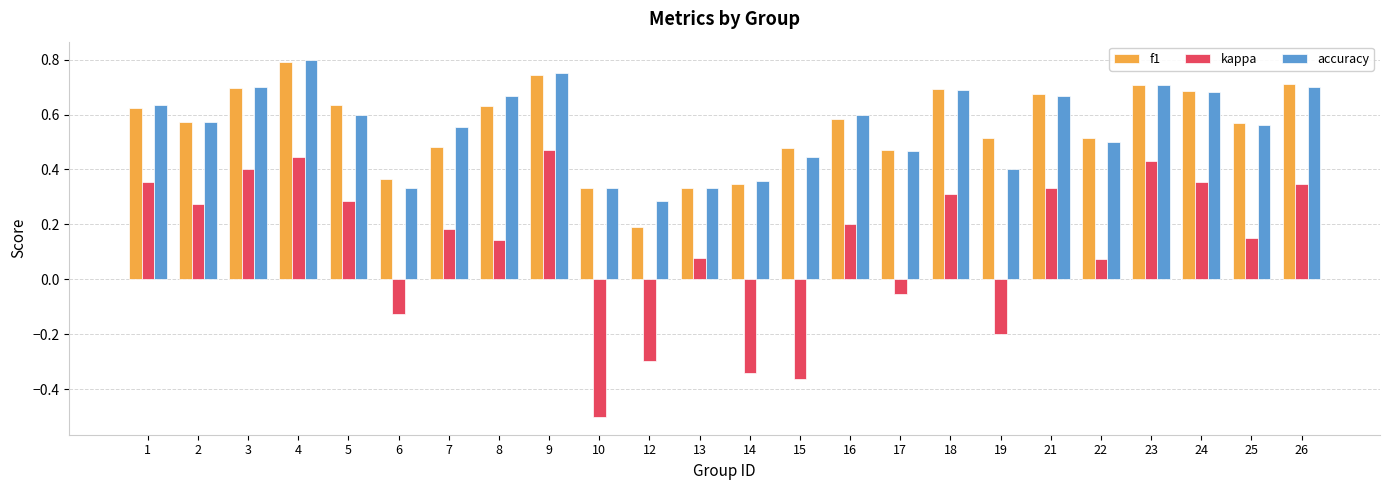

Is the value of kappa at 17 greater than the value of f1 at 22?

No